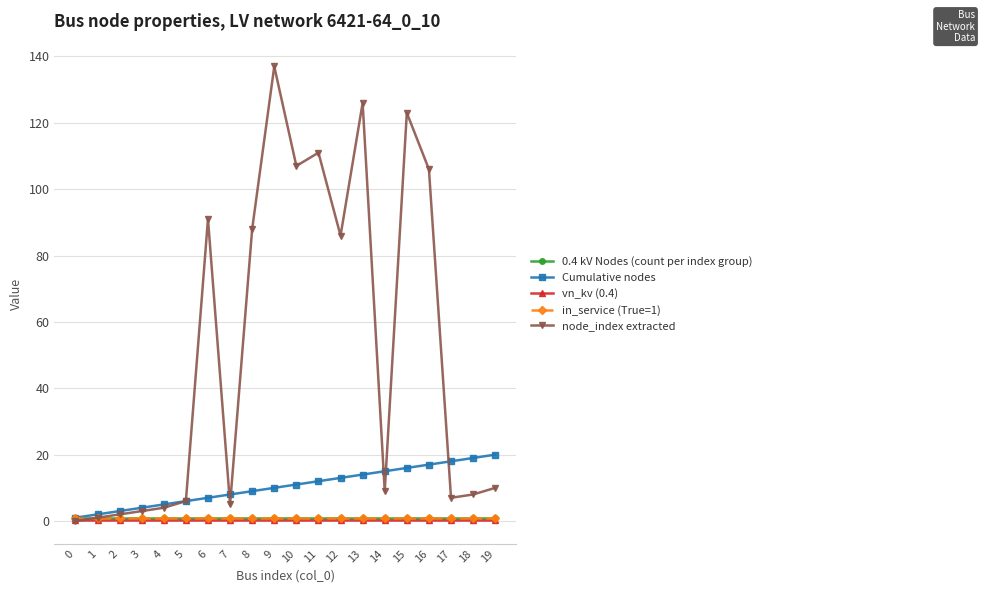

True or false: vn_kv (0.4) has a value of 0.4 at 16.

True